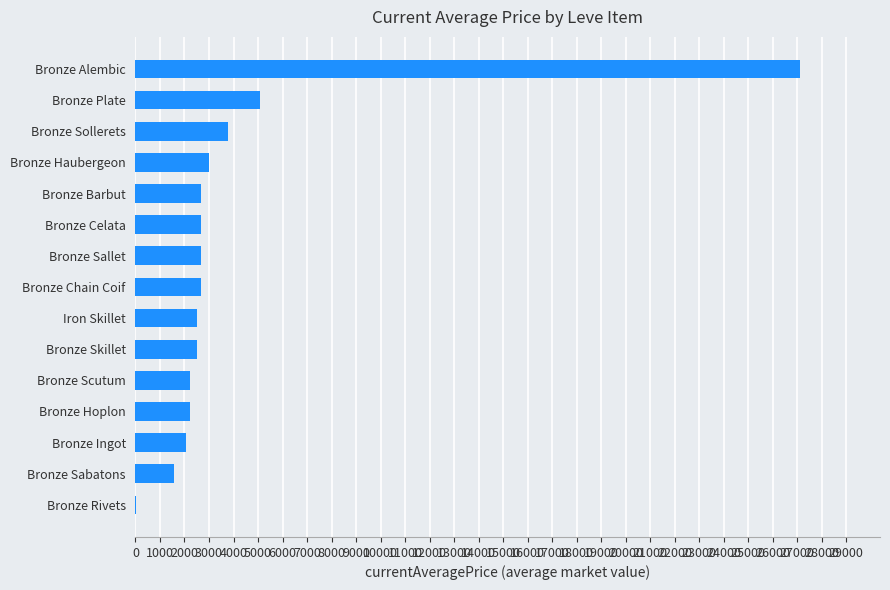

The chart shows a value of 3011.0 at Bronze Haubergeon. True or false?

True